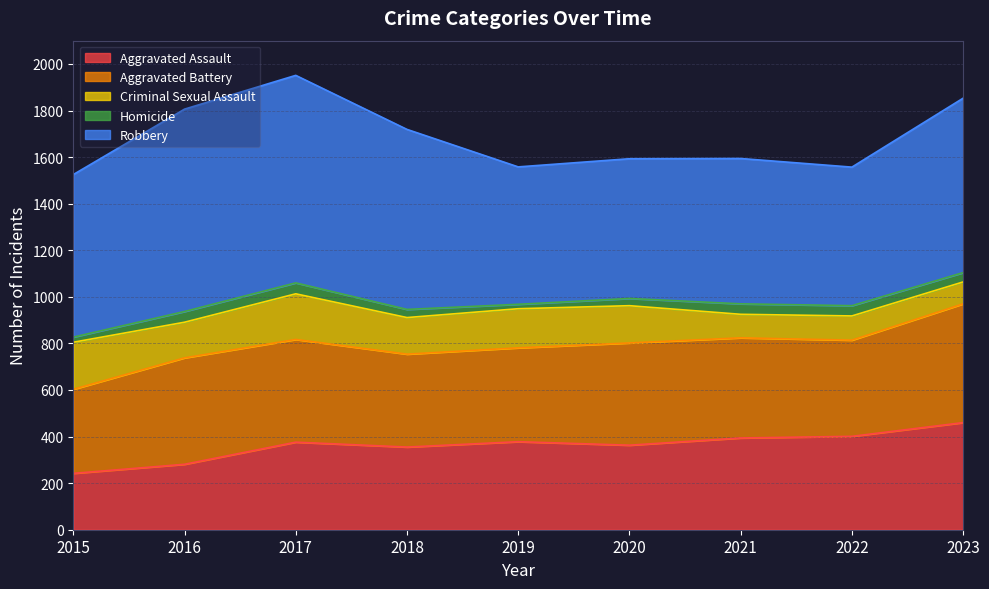

Does the chart have visible grid lines?

Yes